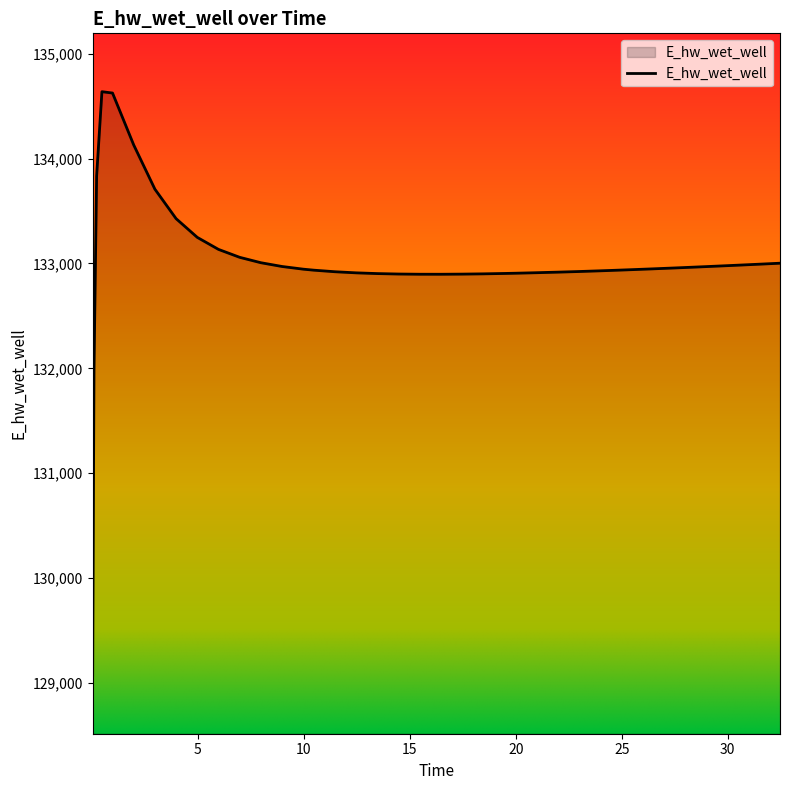

What is the sum of all values?

5320017.5